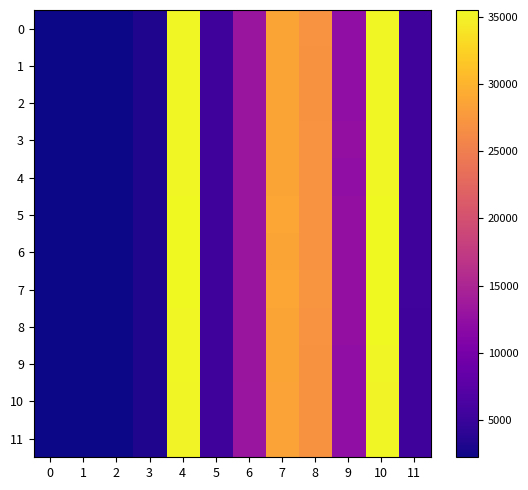

At which category is the sum across all series the highest?

4